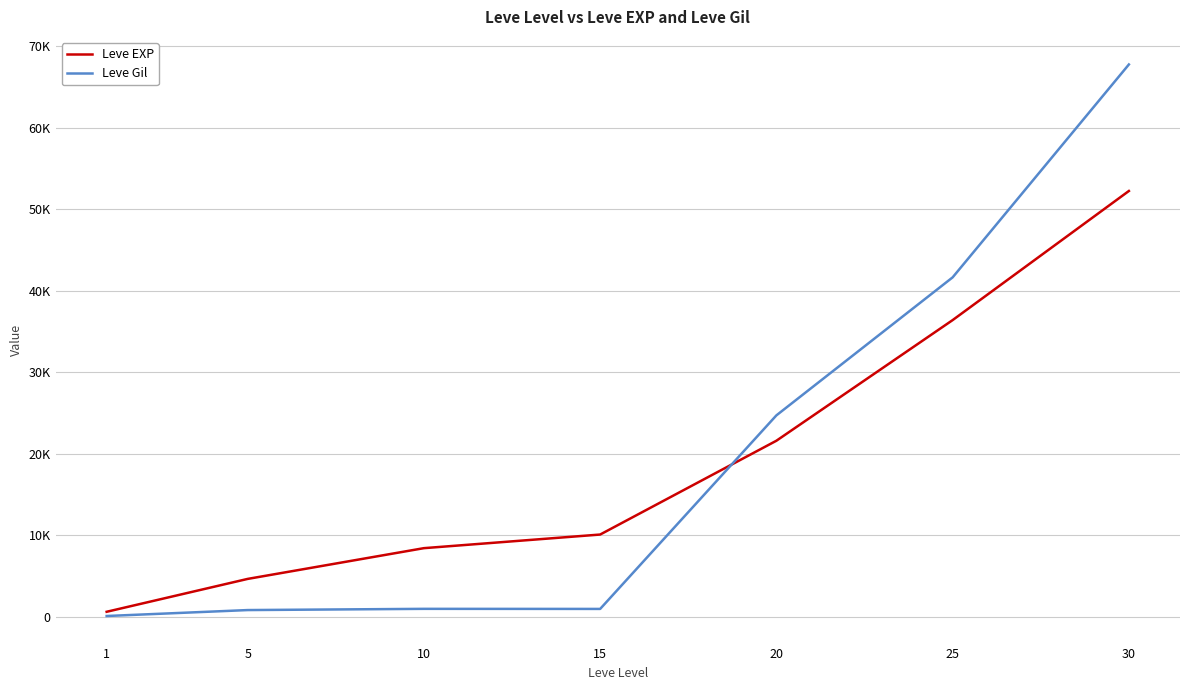

Does the chart have visible grid lines?

Yes